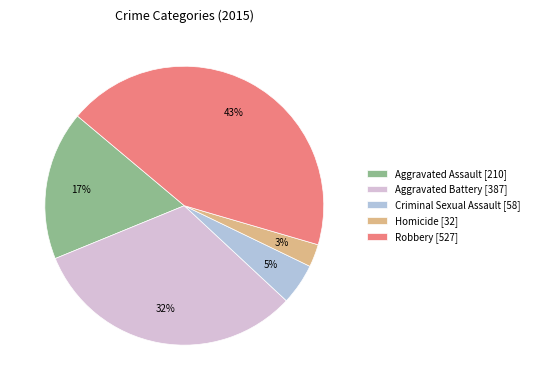

Do Aggravated Assault and Homicide together represent more than half of the pie?

No